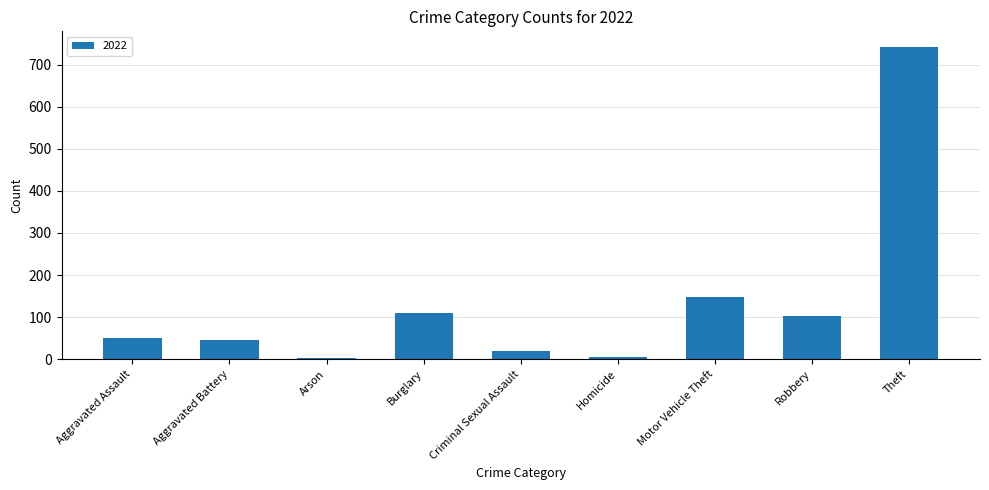

What is the label of the 1st bar from the left?

Aggravated Assault